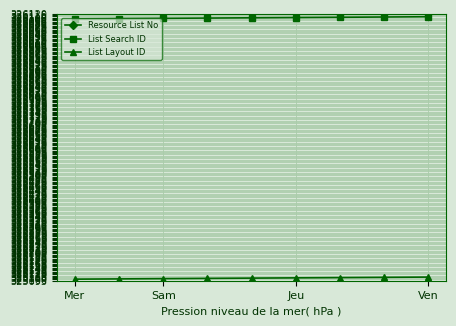

True or false: List Search ID and List Layout ID intersect in this chart.

False